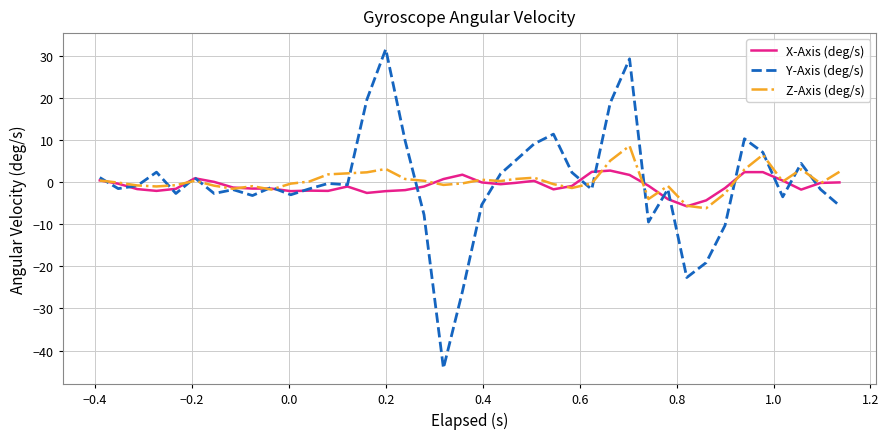

Rank the series by their maximum value, from highest to lowest.

Y-Axis (deg/s), Z-Axis (deg/s), X-Axis (deg/s)